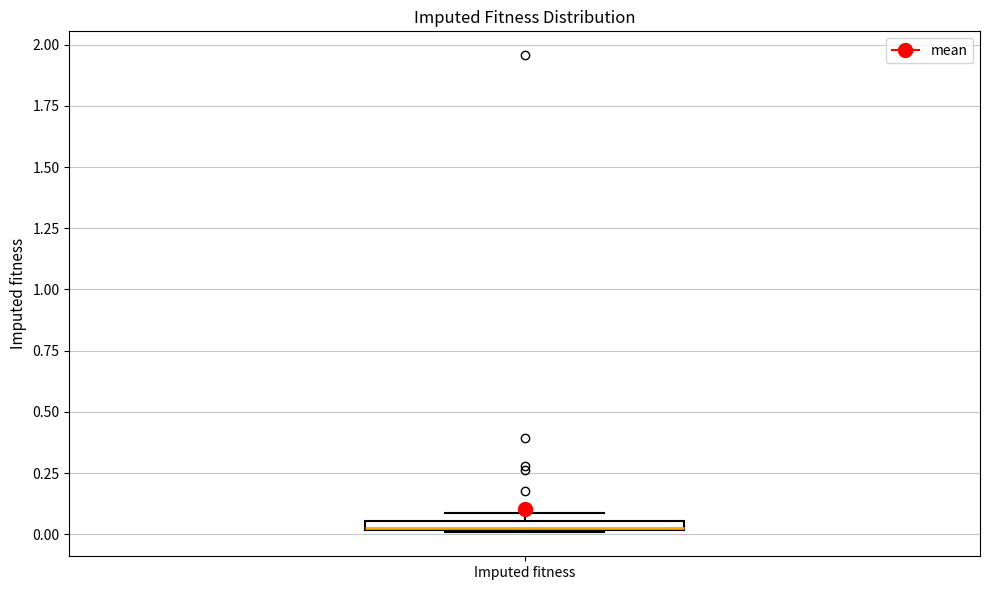

Where is the upper edge of the box for Imputed fitness on the y-axis? The values are not printed on the chart, so give them approximately, as read against the axis.

0.05